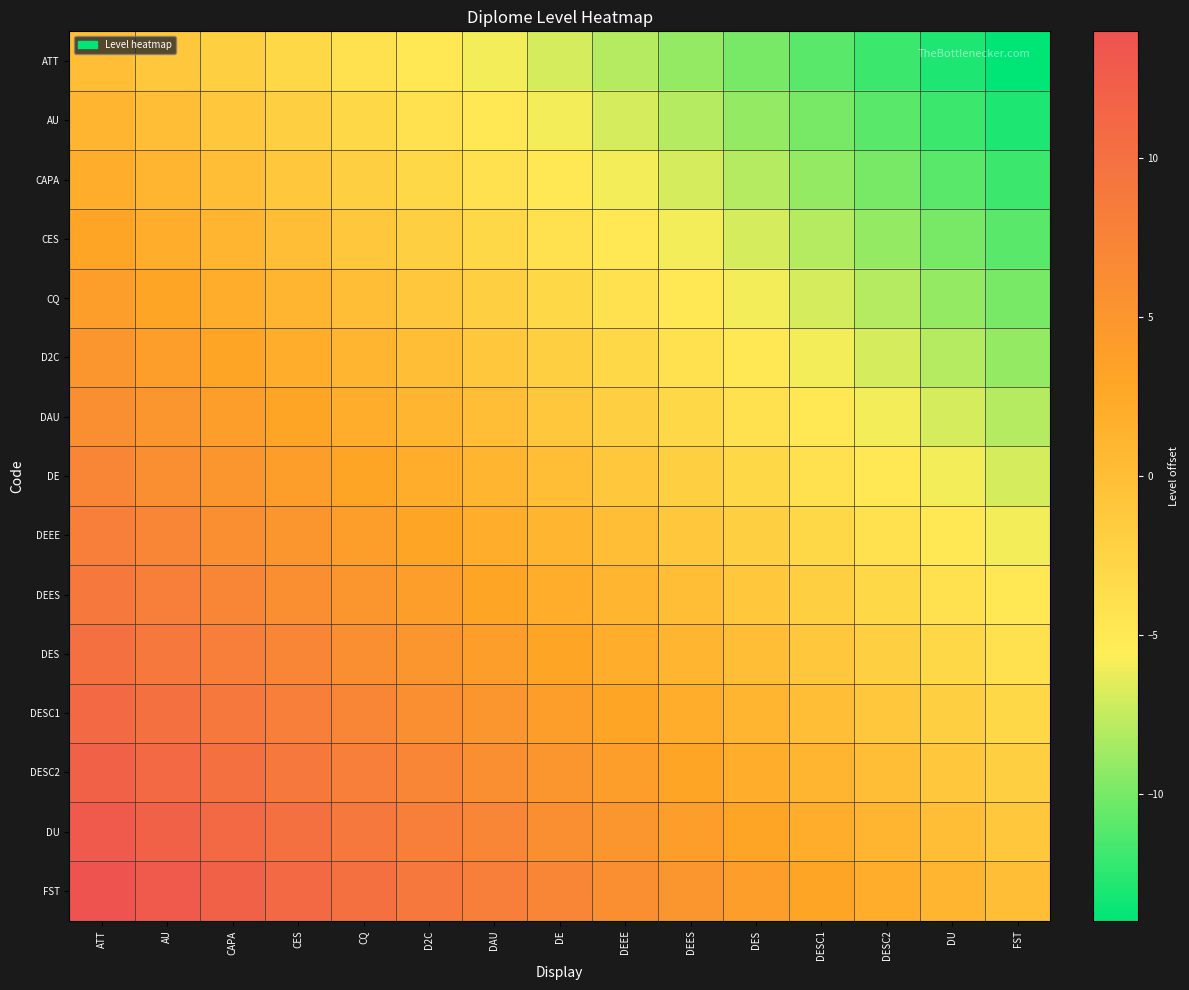

How many distinct data groups are displayed?

15